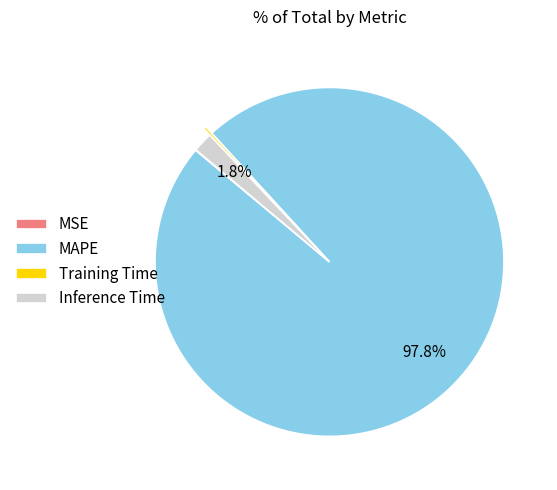

Which slice is the largest?

MAPE